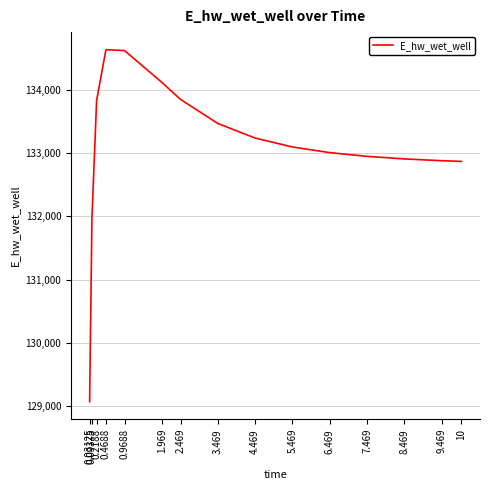

What value does the data have at 10?

132867.3